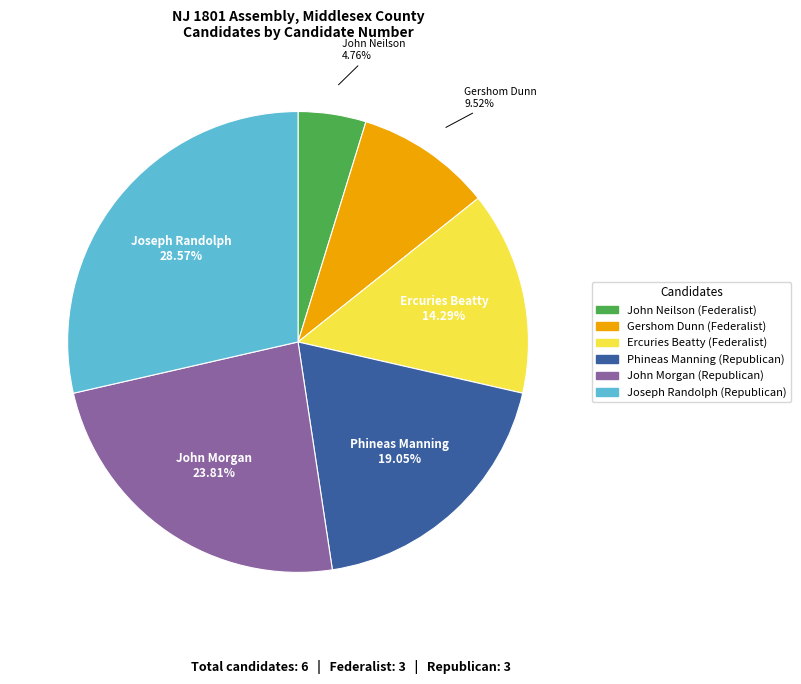

To the nearest percent, what is the difference between the largest and smallest slice percentages?

24%